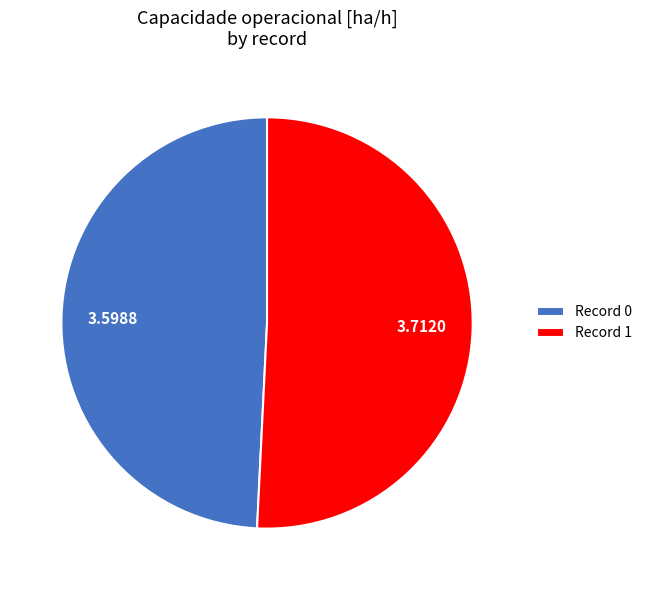

Does any single category account for the majority?

Yes